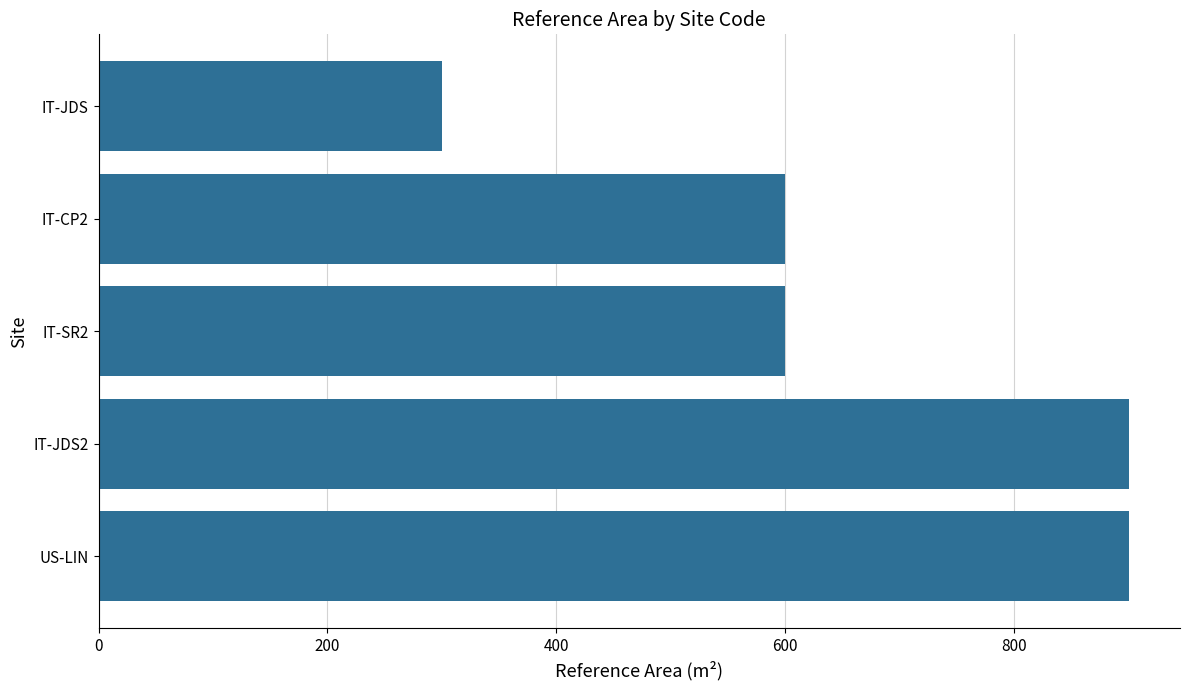

What is the approximate value at US-LIN, to the nearest 10?

900